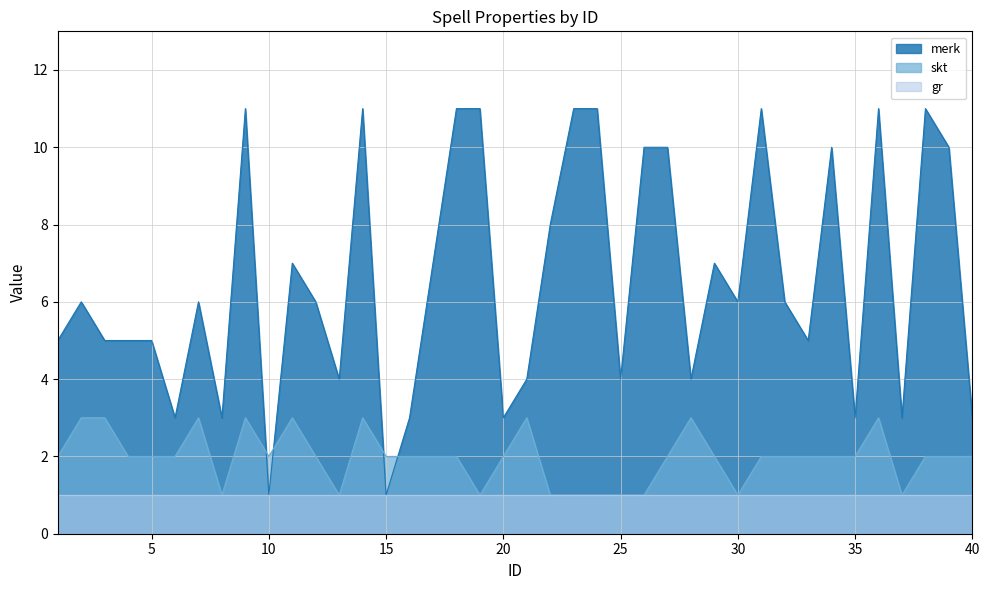

Which category has the lowest value in the skt series?

8